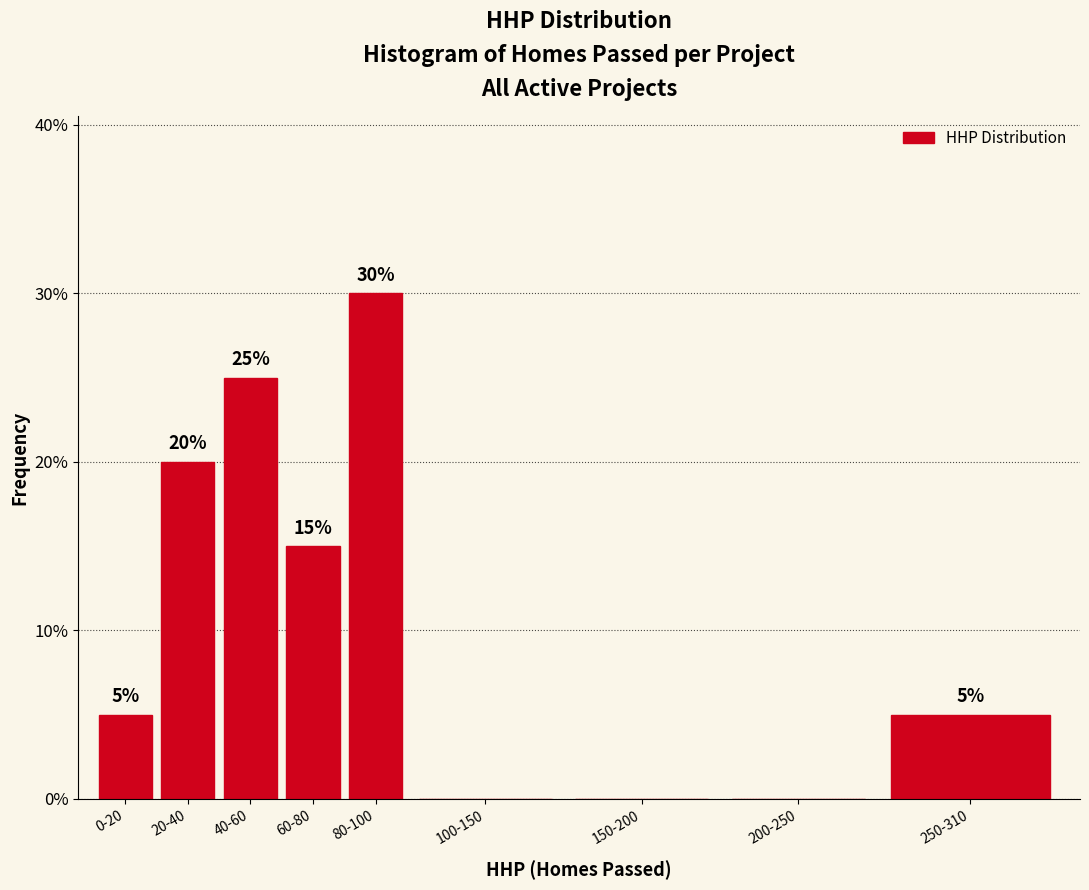

Reading left to right, what are all the values shown in this chart?

0-20=5	20-40=20	40-60=25	60-80=15	80-100=30	100-150=0	150-200=0	200-250=0	250-310=5